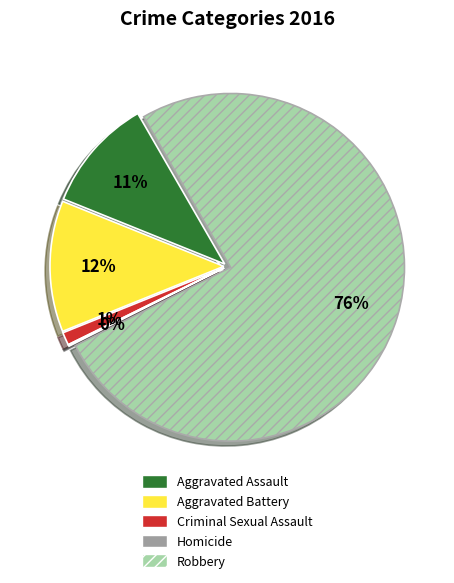

Is it true that Criminal Sexual Assault is 1% of the pie?

True